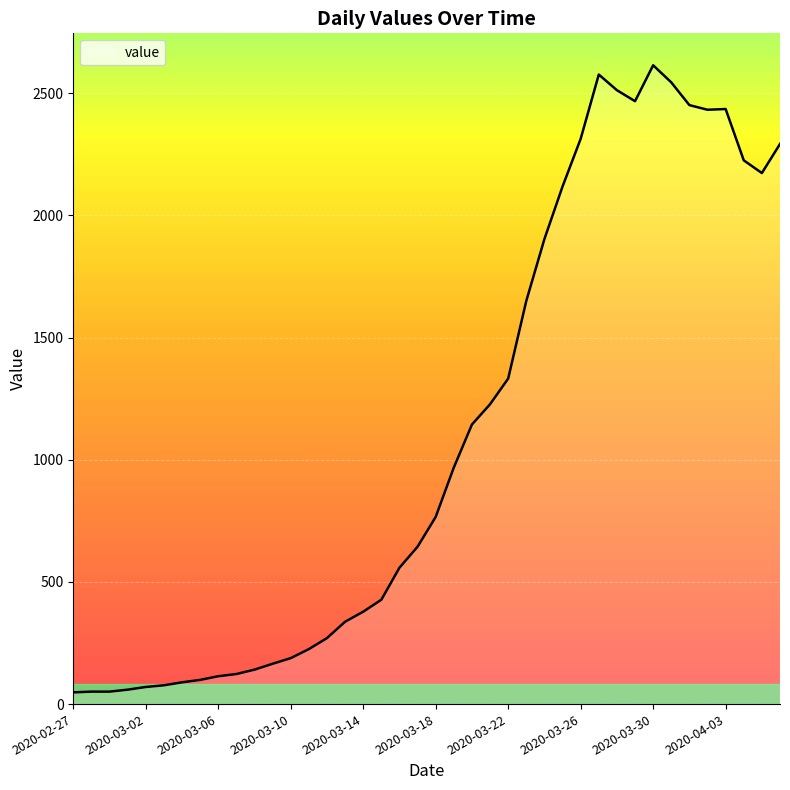

True or false: there are more than 1 points higher than both neighbors.

True